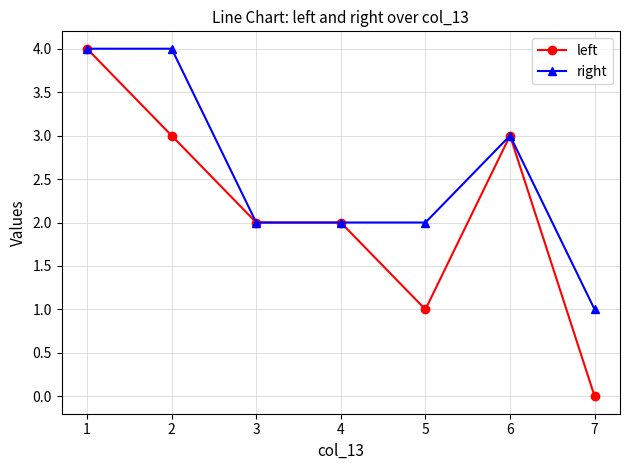

Reading left to right, transcribe all the data shown in this chart.

left: 4	3	2	2	1	3	0
right: 4	4	2	2	2	3	1